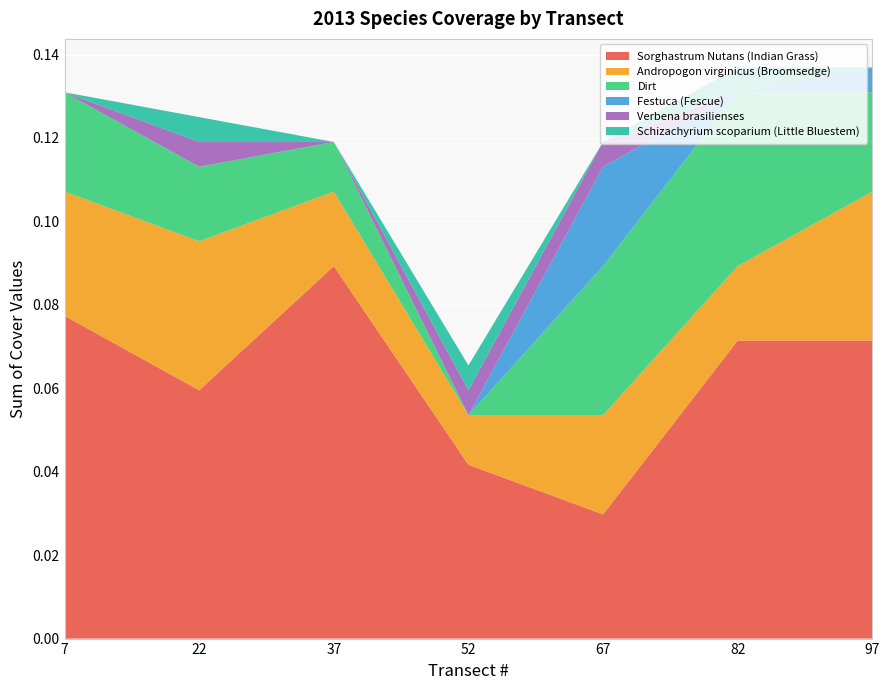

Reading left to right, what are all the values shown in this chart?

Sorghastrum Nutans (Indian Grass): 0.1	0.1	0.1	0.0	0.0	0.1	0.1
Andropogon virginicus (Broomsedge): 0.0	0.0	0.0	0.0	0.0	0.0	0.0
Dirt: 0.0	0.0	0.0	0.0	0.0	0.0	0.0
Festuca (Fescue): 0.0	0.0	0.0	0.0	0.0	0.0	0.0
Verbena brasilienses: 0.0	0.0	0.0	0.0	0.0	0.0	0.0
Schizachyrium scoparium (Little Bluestem): 0.0	0.0	0.0	0.0	0.0	0.0	0.0